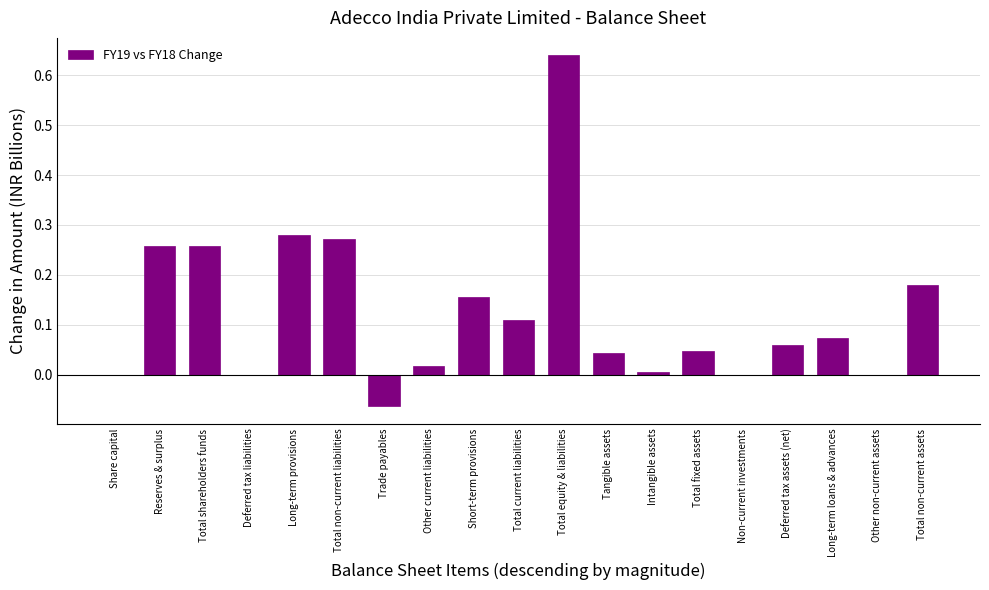

What is the sum of all values?

2.3